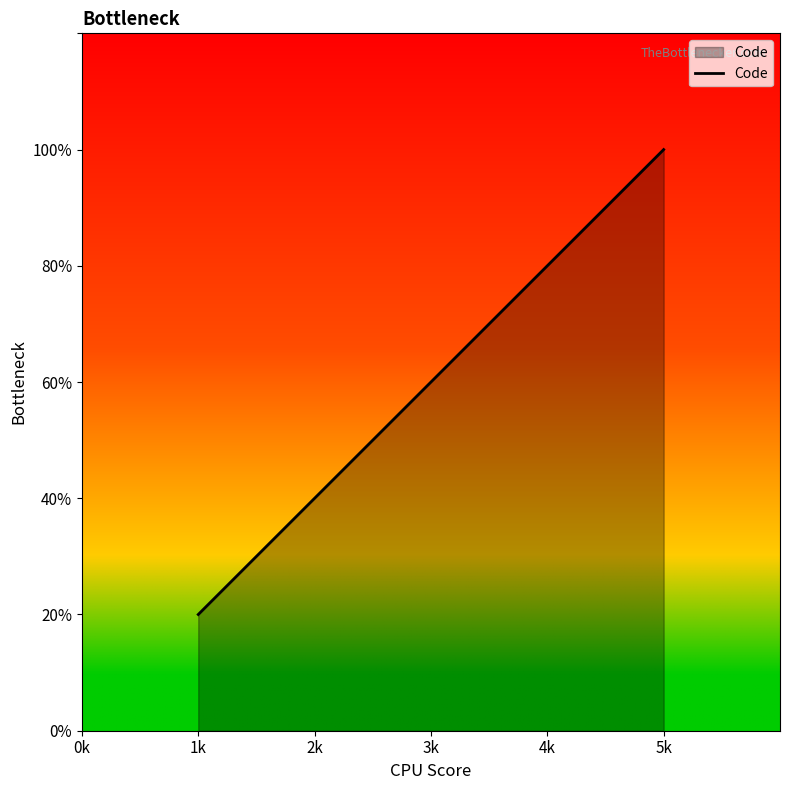

Does the chart have visible grid lines?

No